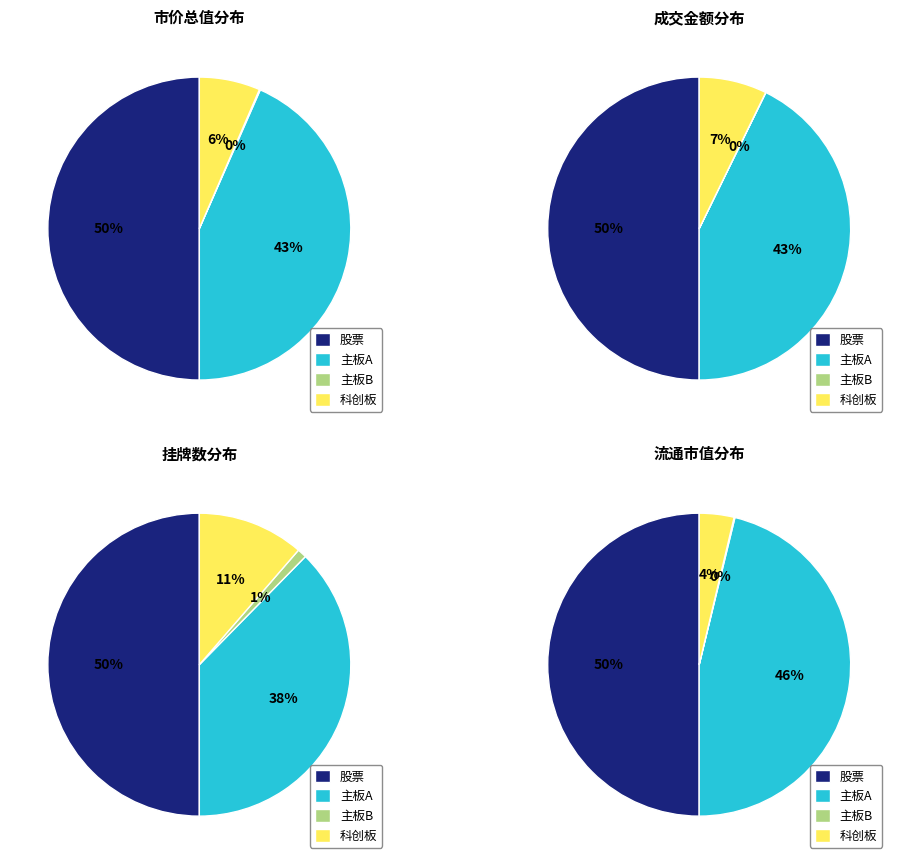

To the nearest percent, what percentage of the pie is 主板B?

1%